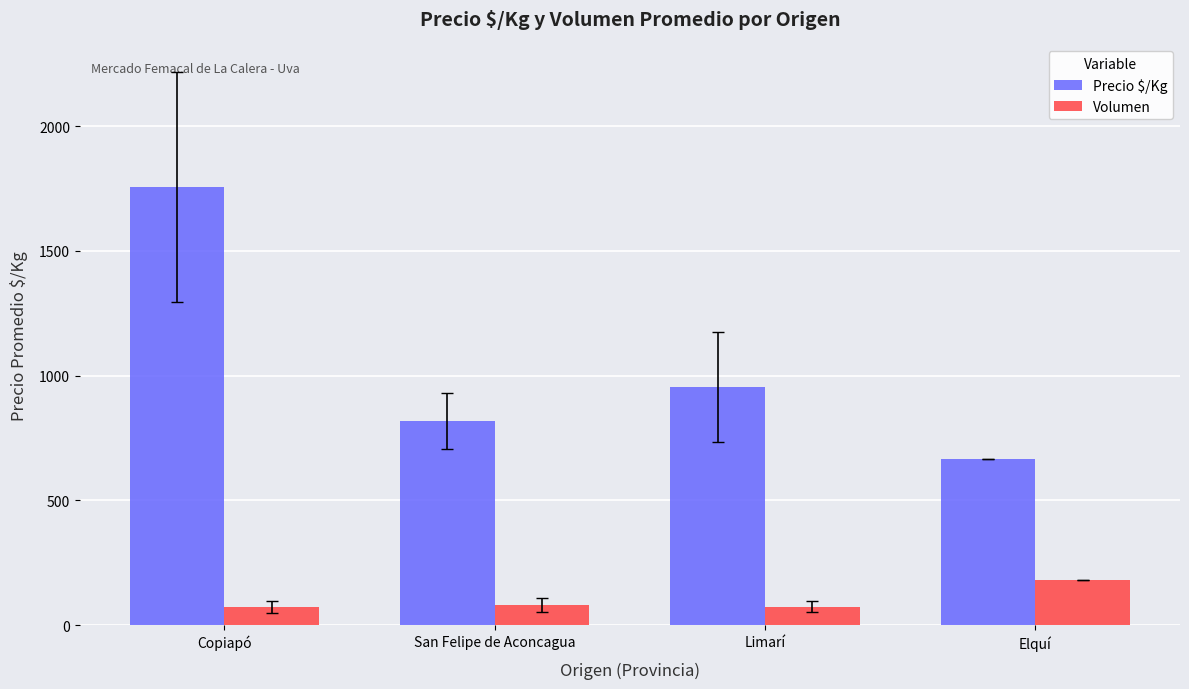

At Elquí, list the series in order from smallest to largest.

Volumen, Precio $/Kg